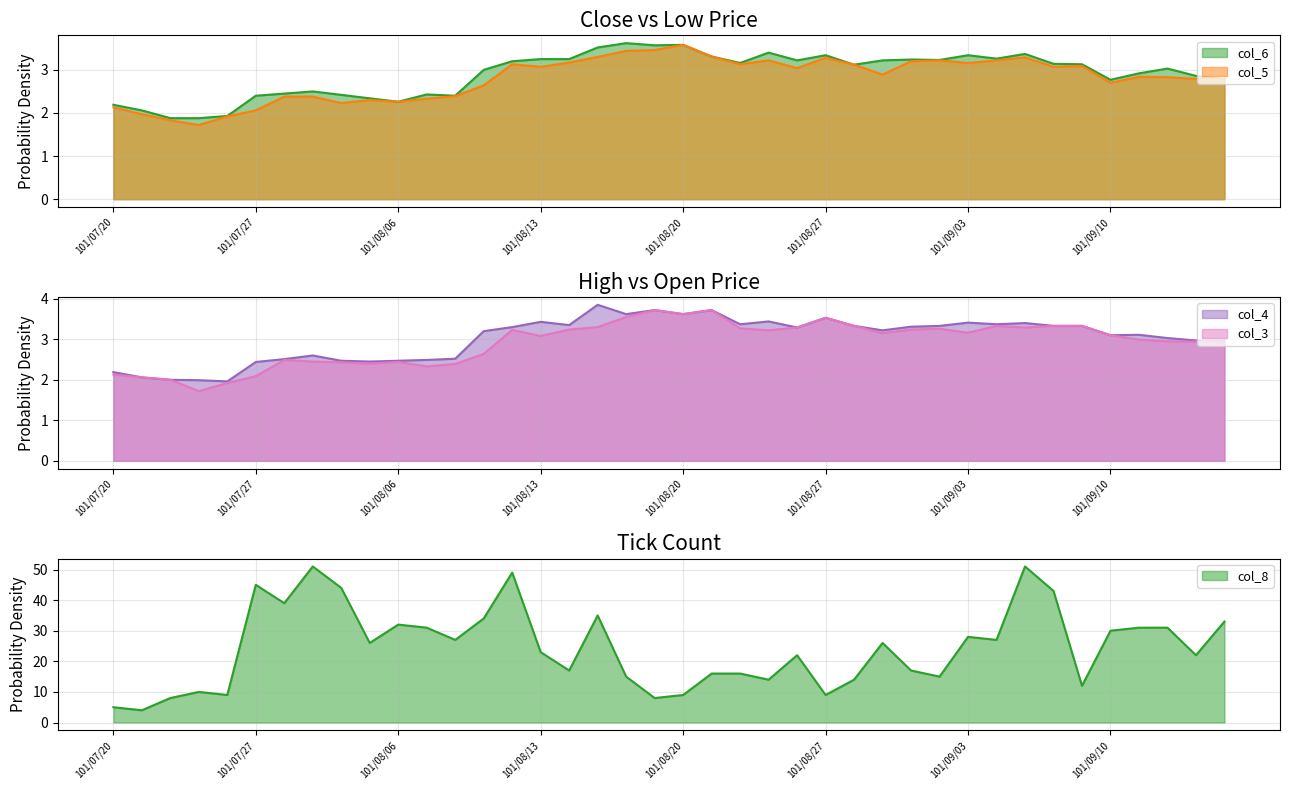

At 101/08/16, list the series in order from largest to smallest.

col_8, col_6, col_4, col_3, col_5